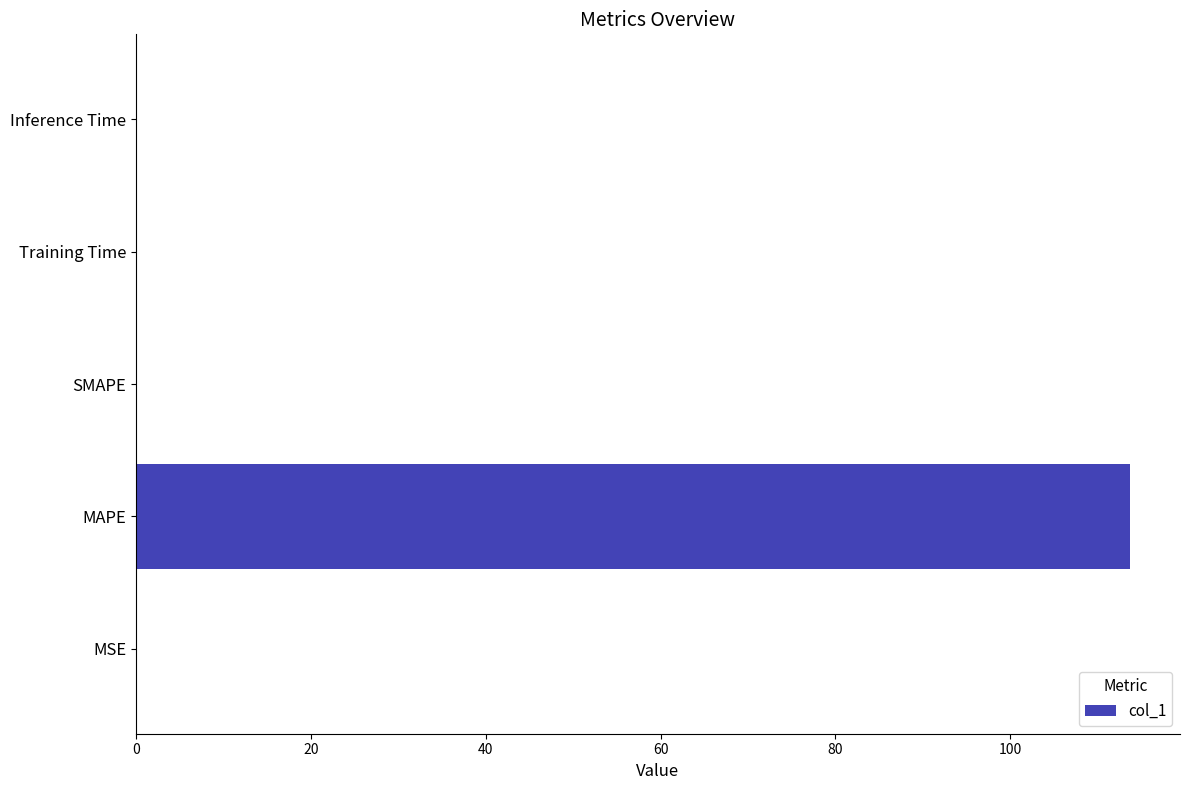

Which category has the highest value across all series?

MAPE